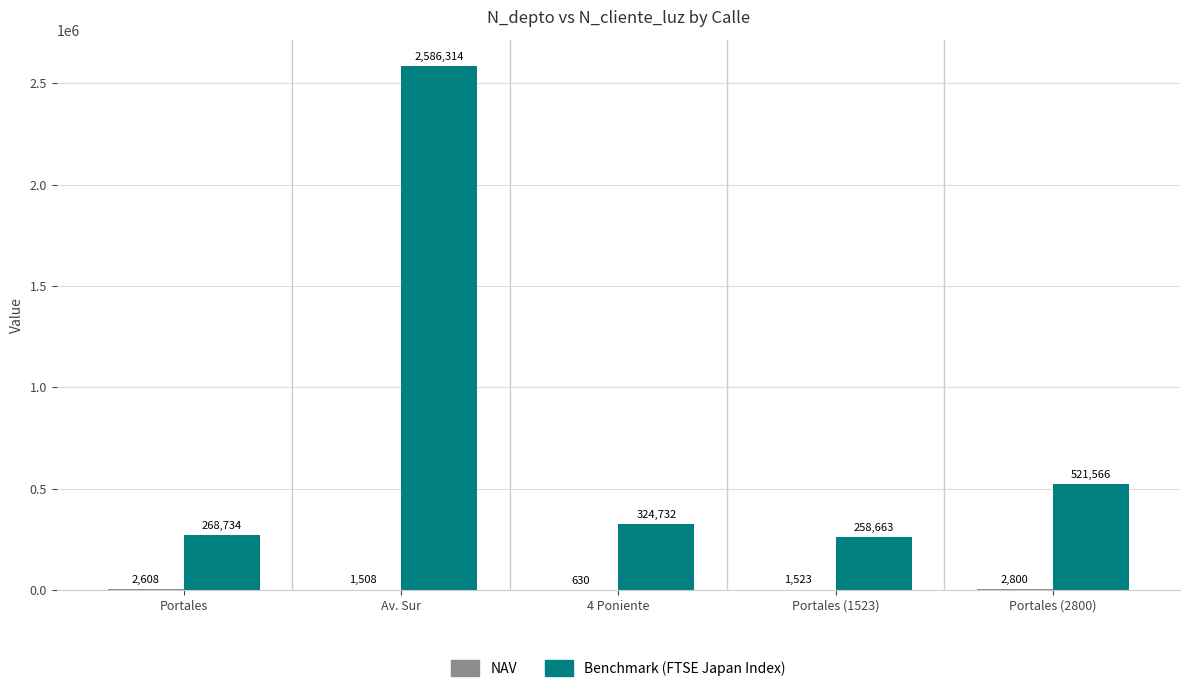

Are the bars grouped side by side (vs. stacked)?

Yes